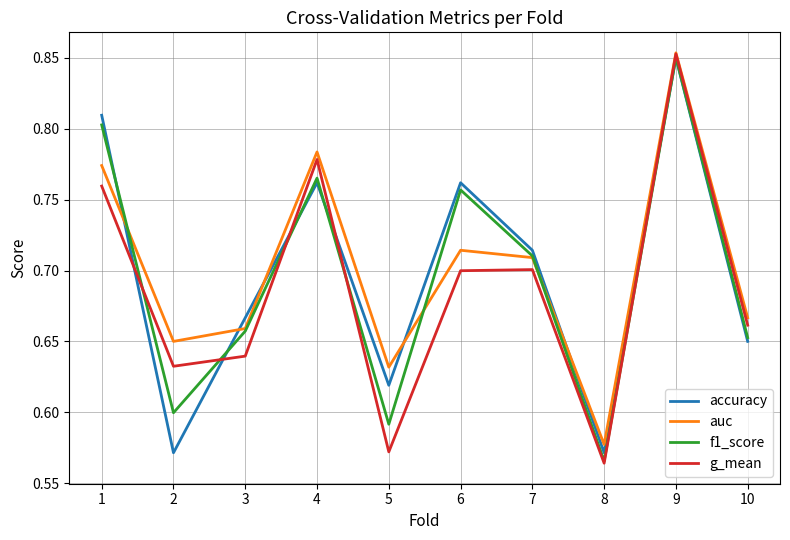

How many lines are shown in the chart?

4